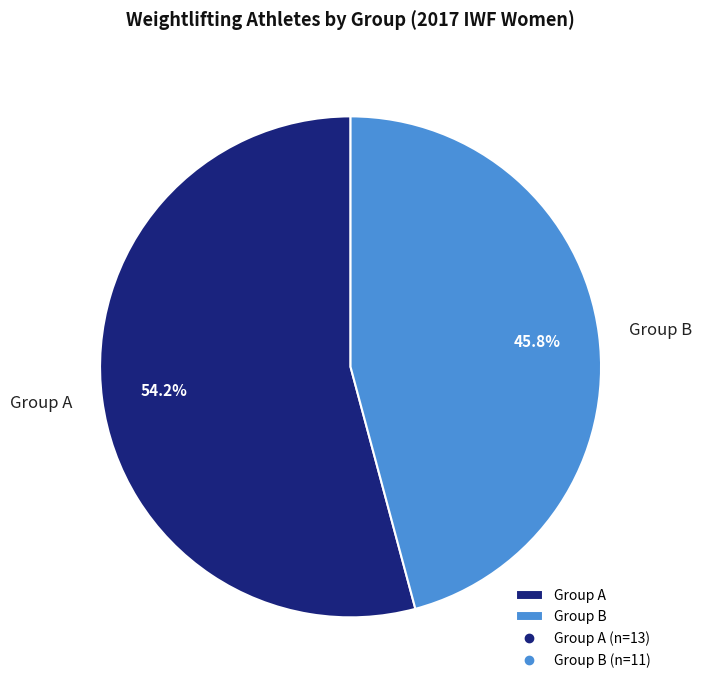

What percentage is NOT represented by Group A?

45.8%